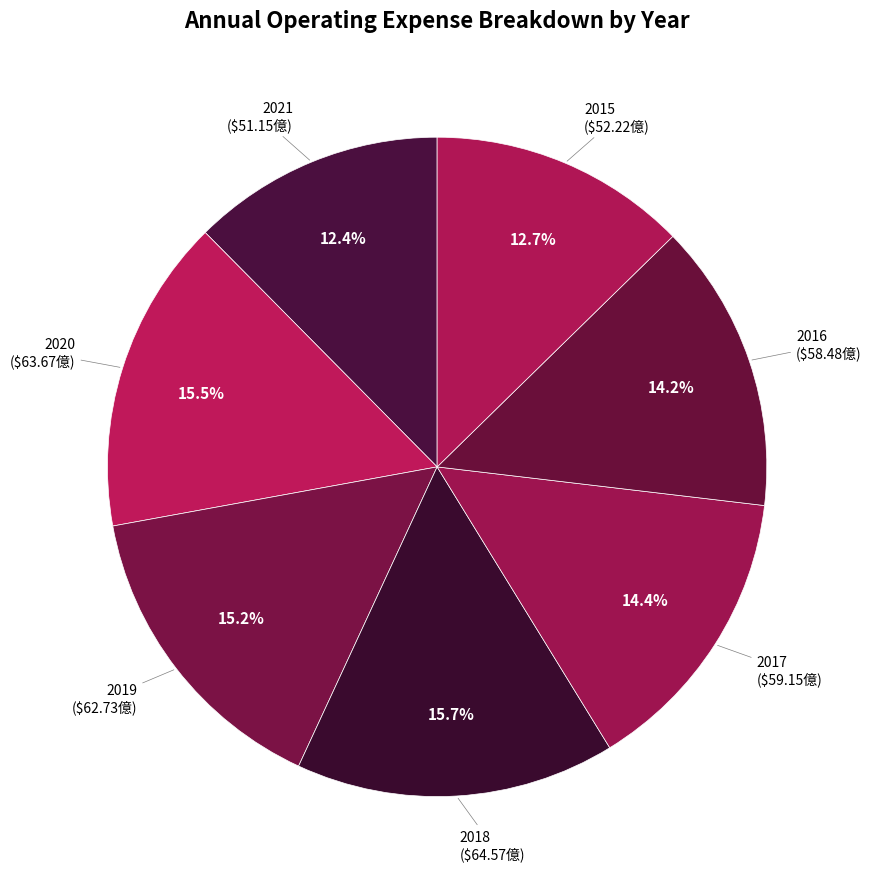

To the nearest percent, what is the difference between the largest and smallest slice percentages?

3%